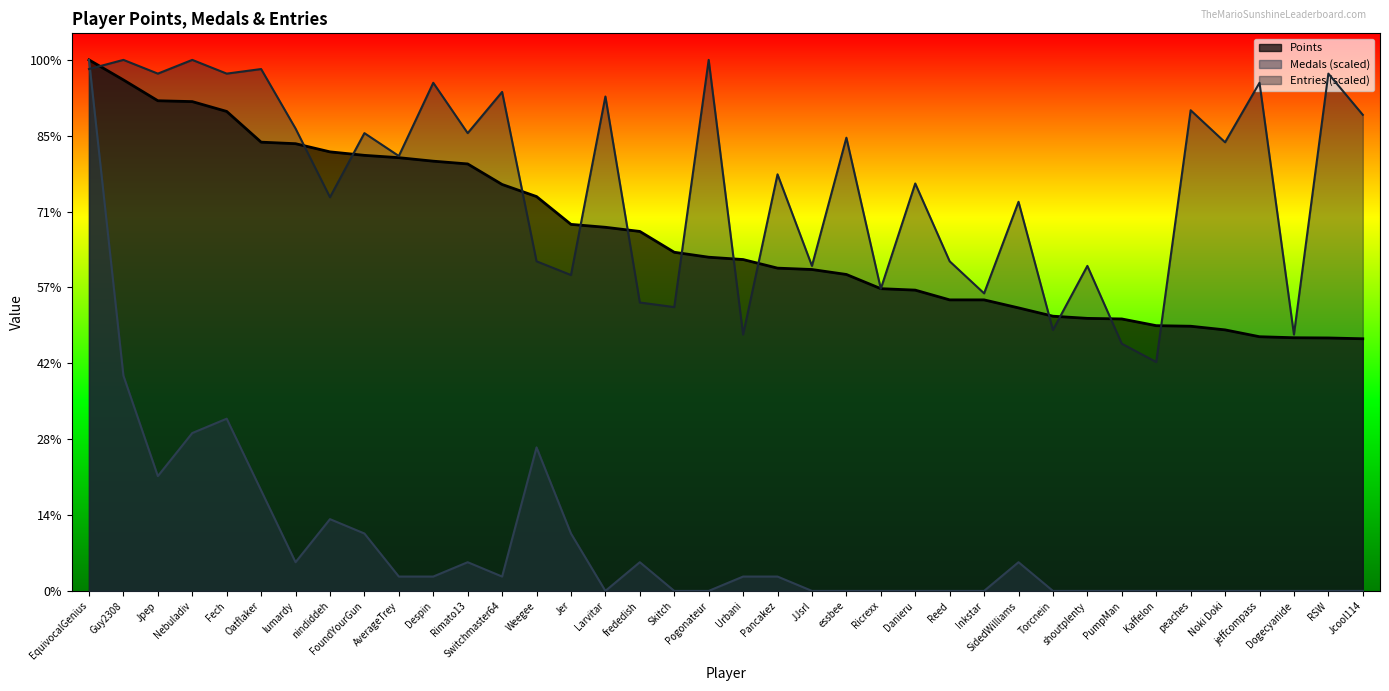

What is the total value across all series at AverageTrey?

12119.8